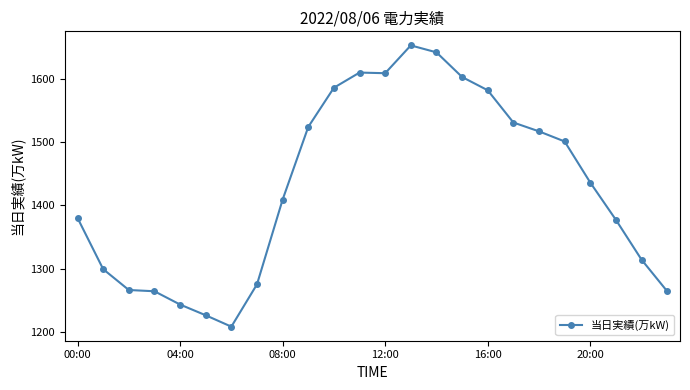

What is the maximum value shown in the chart?

1653